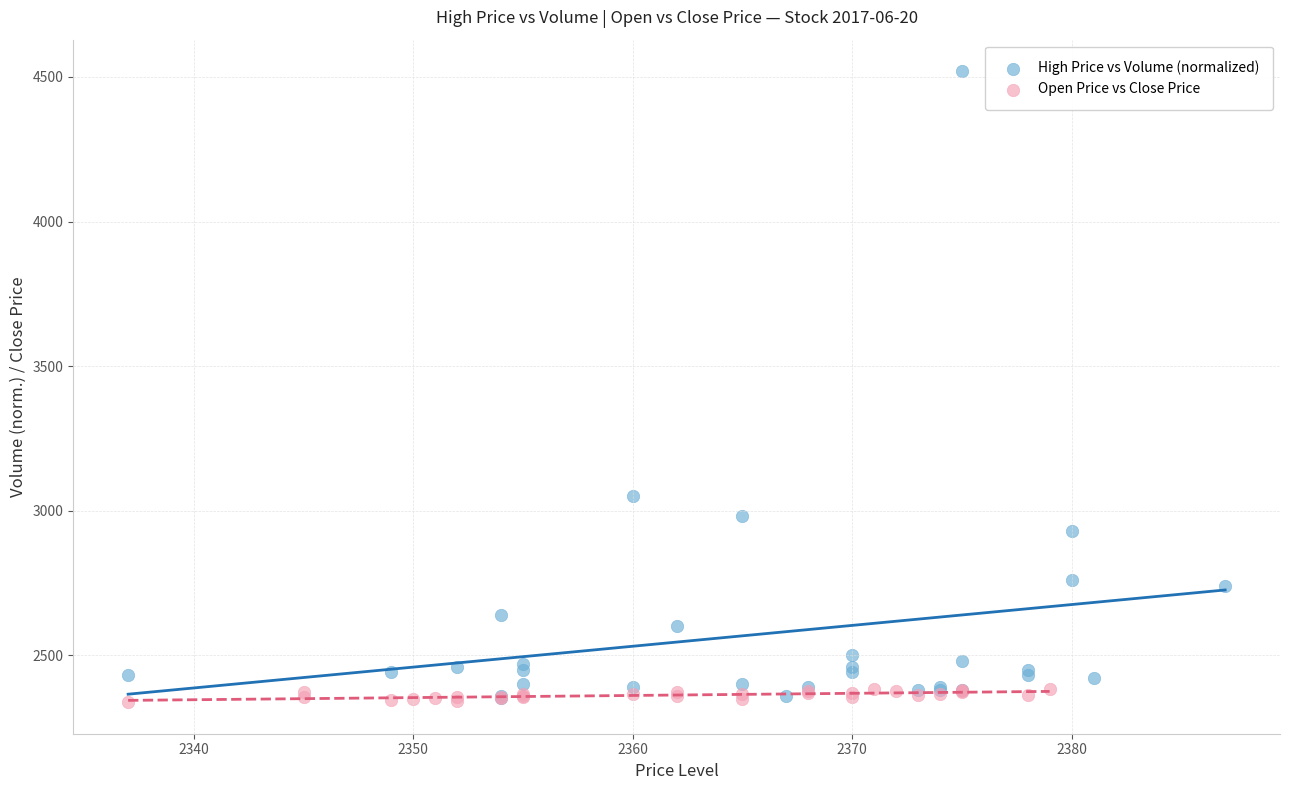

Which series contains the highest Y value?

High Price vs Volume (normalized)